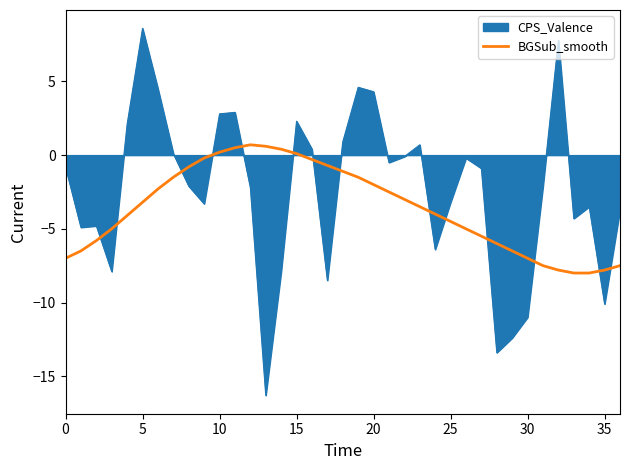

How many lines are shown in the chart?

2